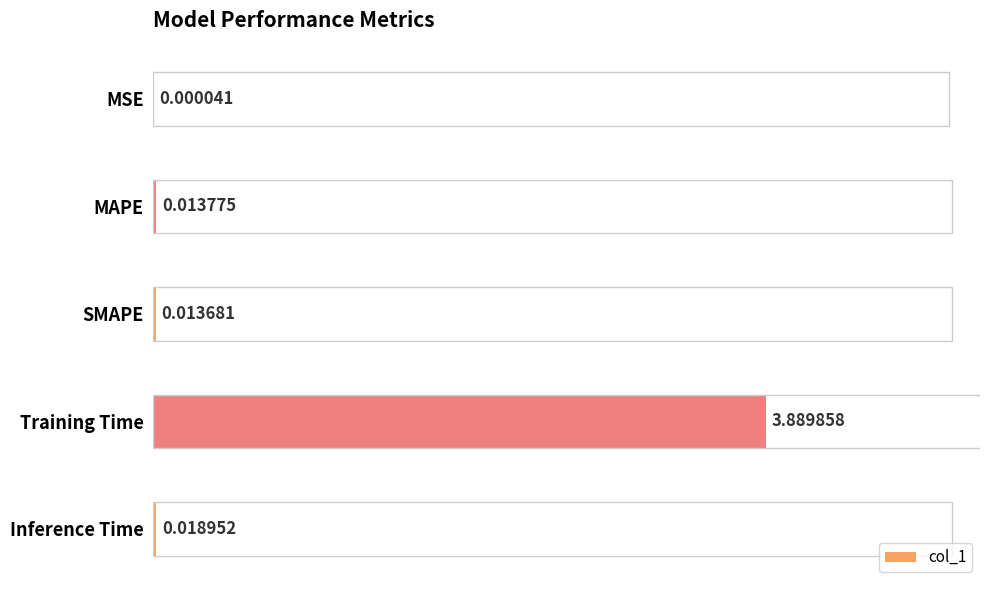

What is the sum of all values?

3.9